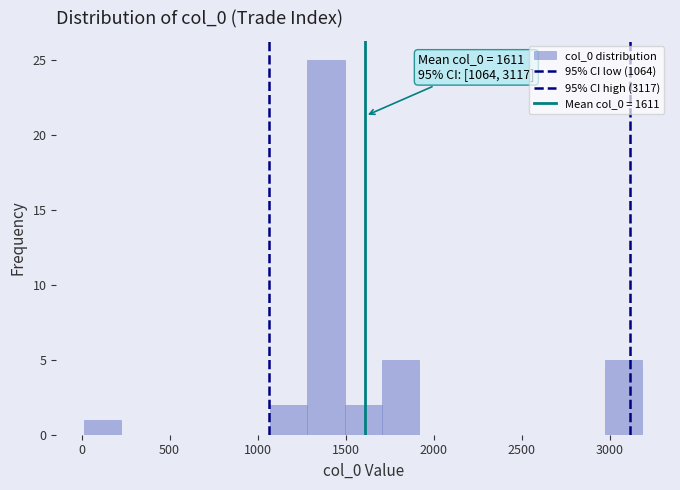

Over which range of the x-axis is the bar tallest?

1300 to 1500